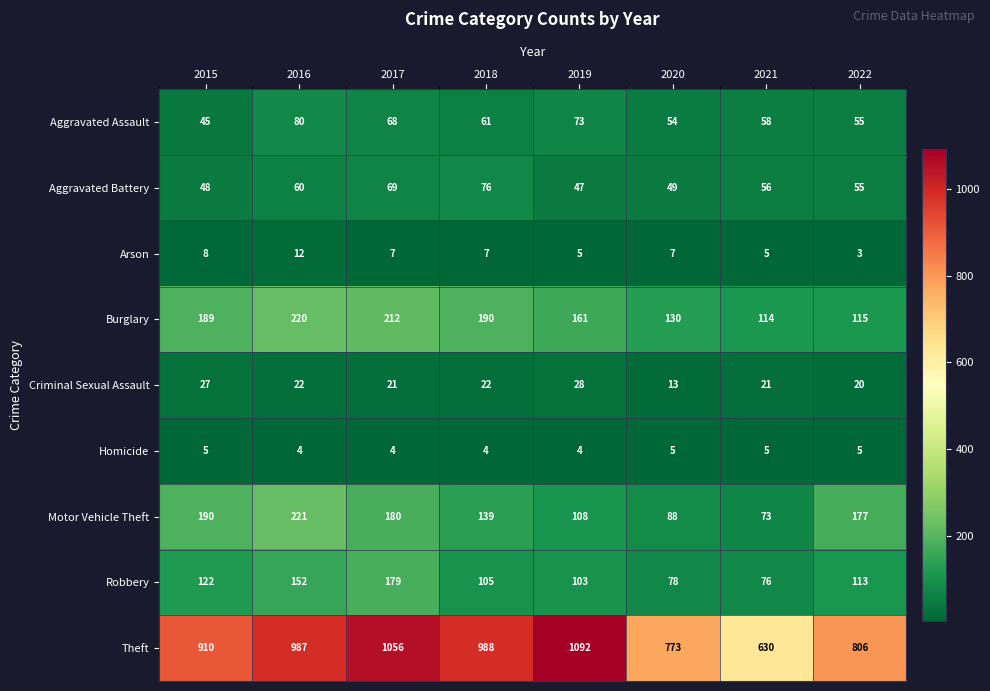

What is the average value of the Criminal Sexual Assault series?

22